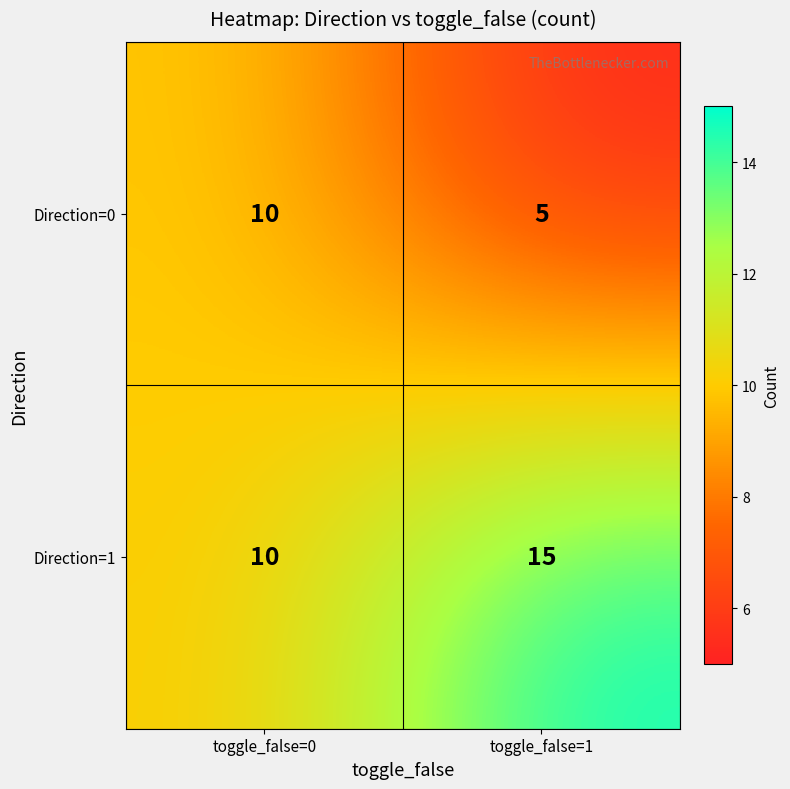

Reading right to left, transcribe all the data shown in this chart.

Direction=0: 5	10
Direction=1: 15	10